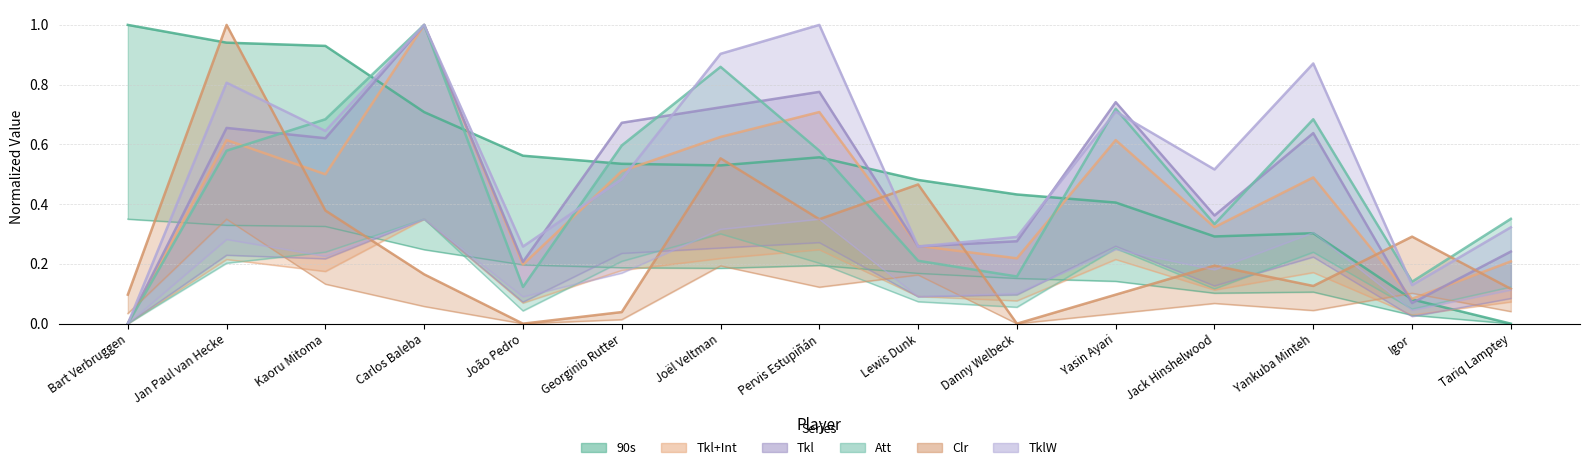

At which label is 90s closest to 0?

Tariq Lamptey